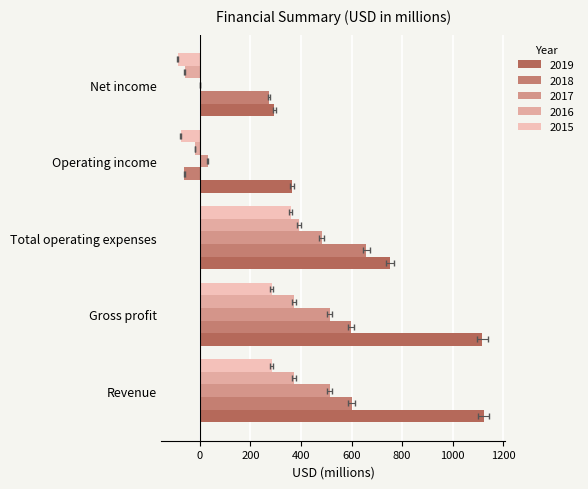

How many values in the 2019 series are below 752?

2